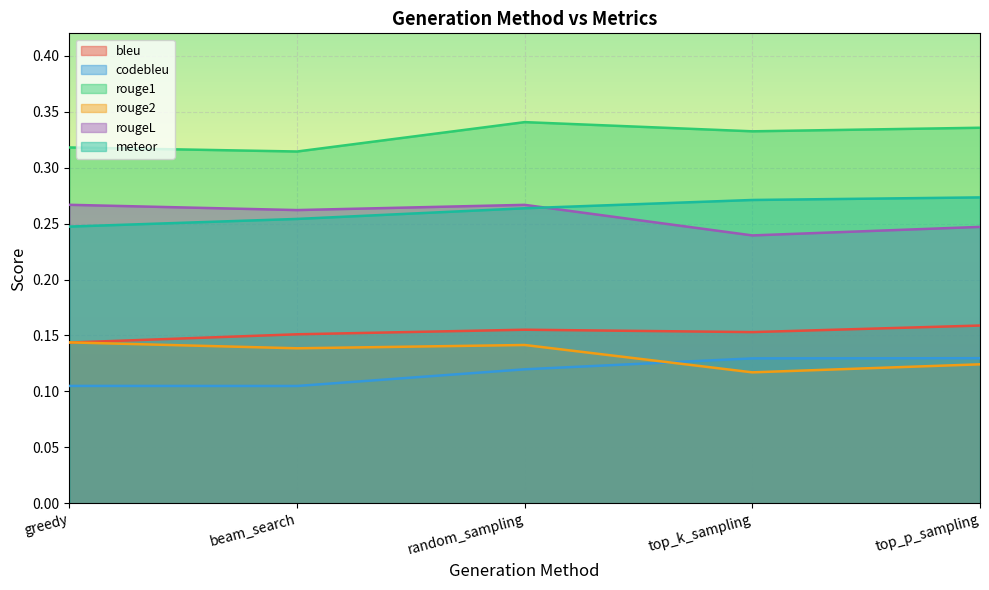

At how many categories does at least one series exceed 0?

5